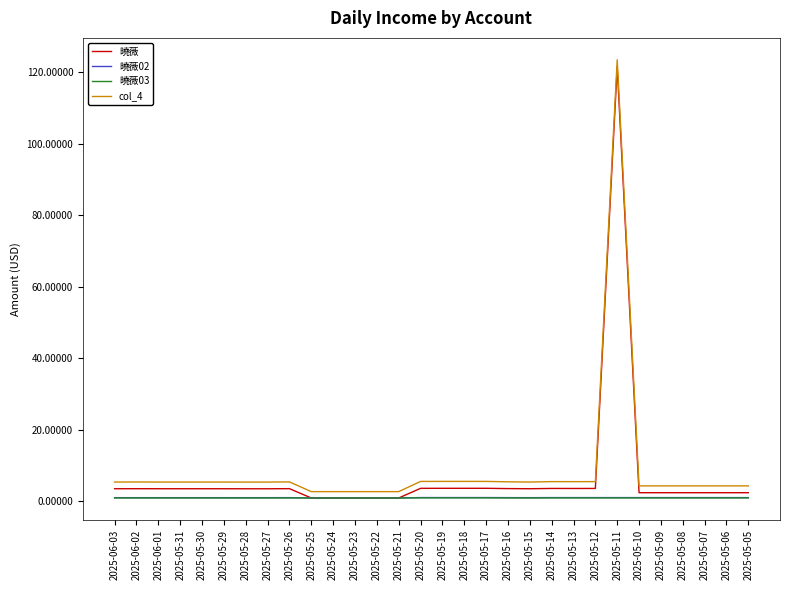

What are all the series names shown in the legend?

曉薇, 曉薇02, 曉薇03, col_4